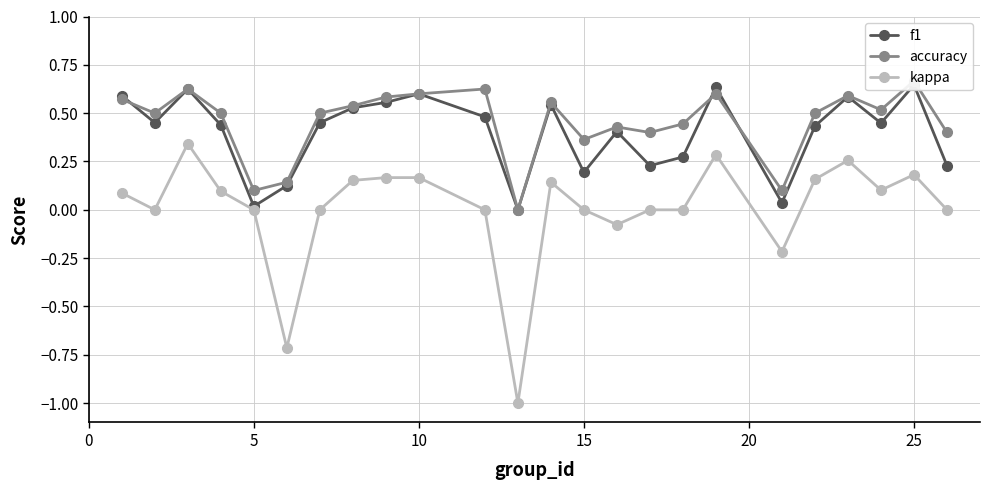

How many lines are shown in the chart?

3